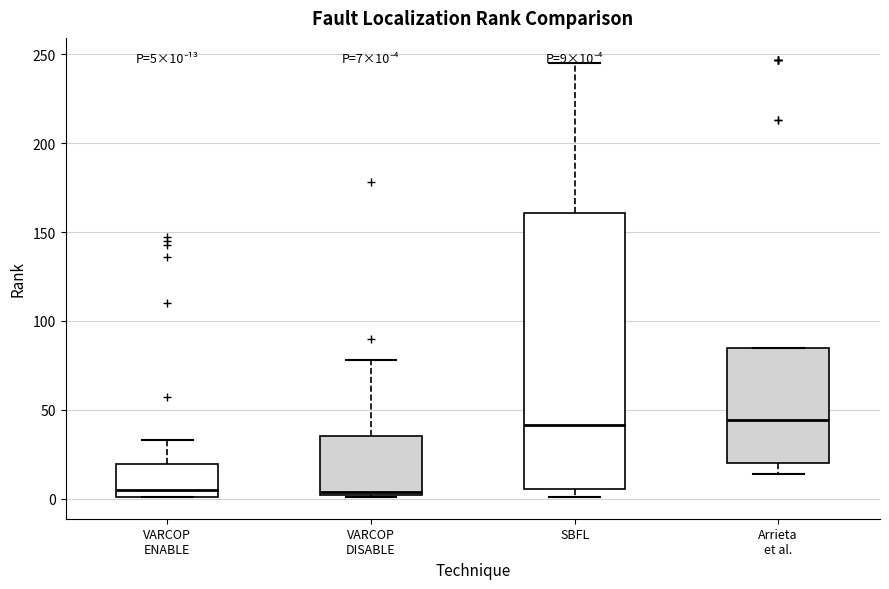

Comparing the boxes themselves (not the whiskers), which one is the tallest?

SBFL